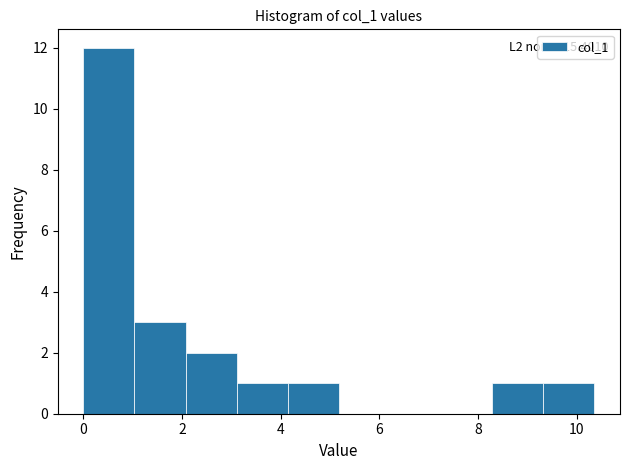

Over which range of the x-axis is the bar tallest?

0.0 to 1.0